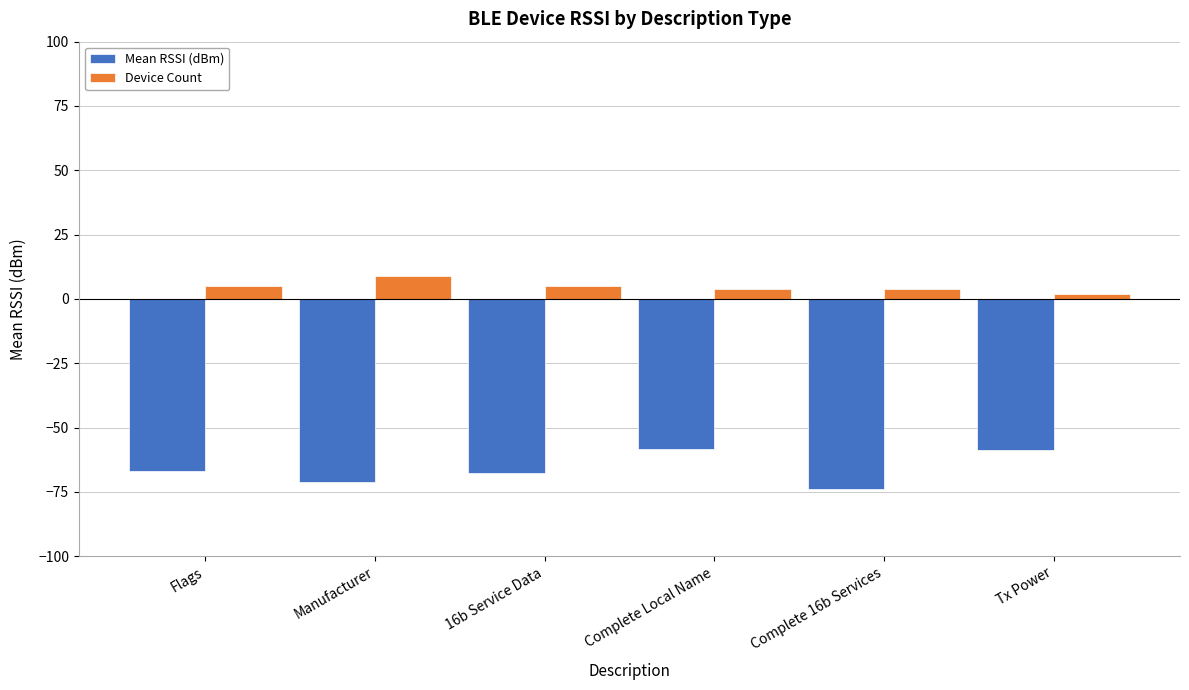

Are the bars horizontal?

No